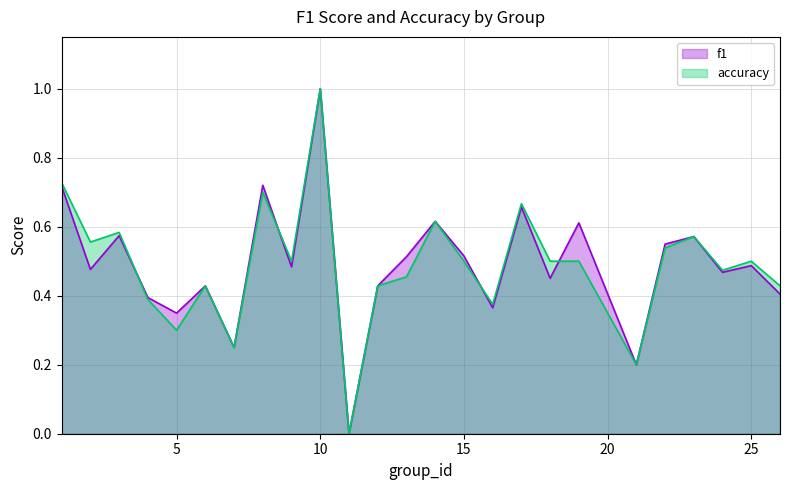

True or false: f1 and accuracy cross at least once.

True